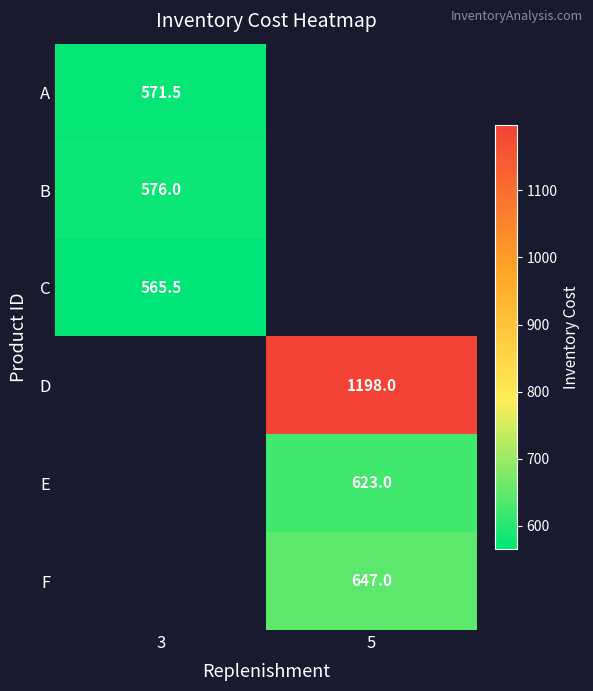

Is the value of A at 3 greater than the value of F at 5?

No